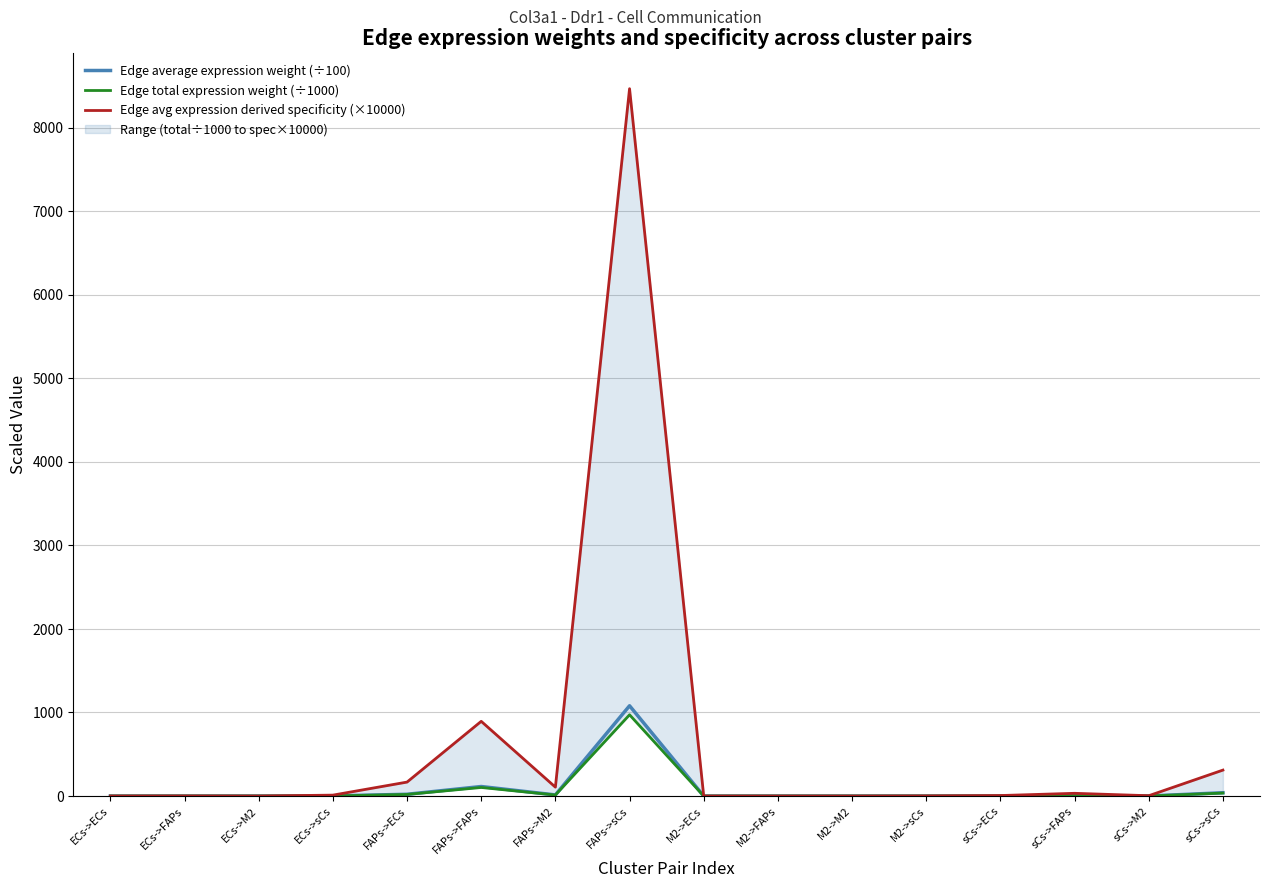

What is the average value of the Edge avg expression derived specificity (×10000) series?

625.0